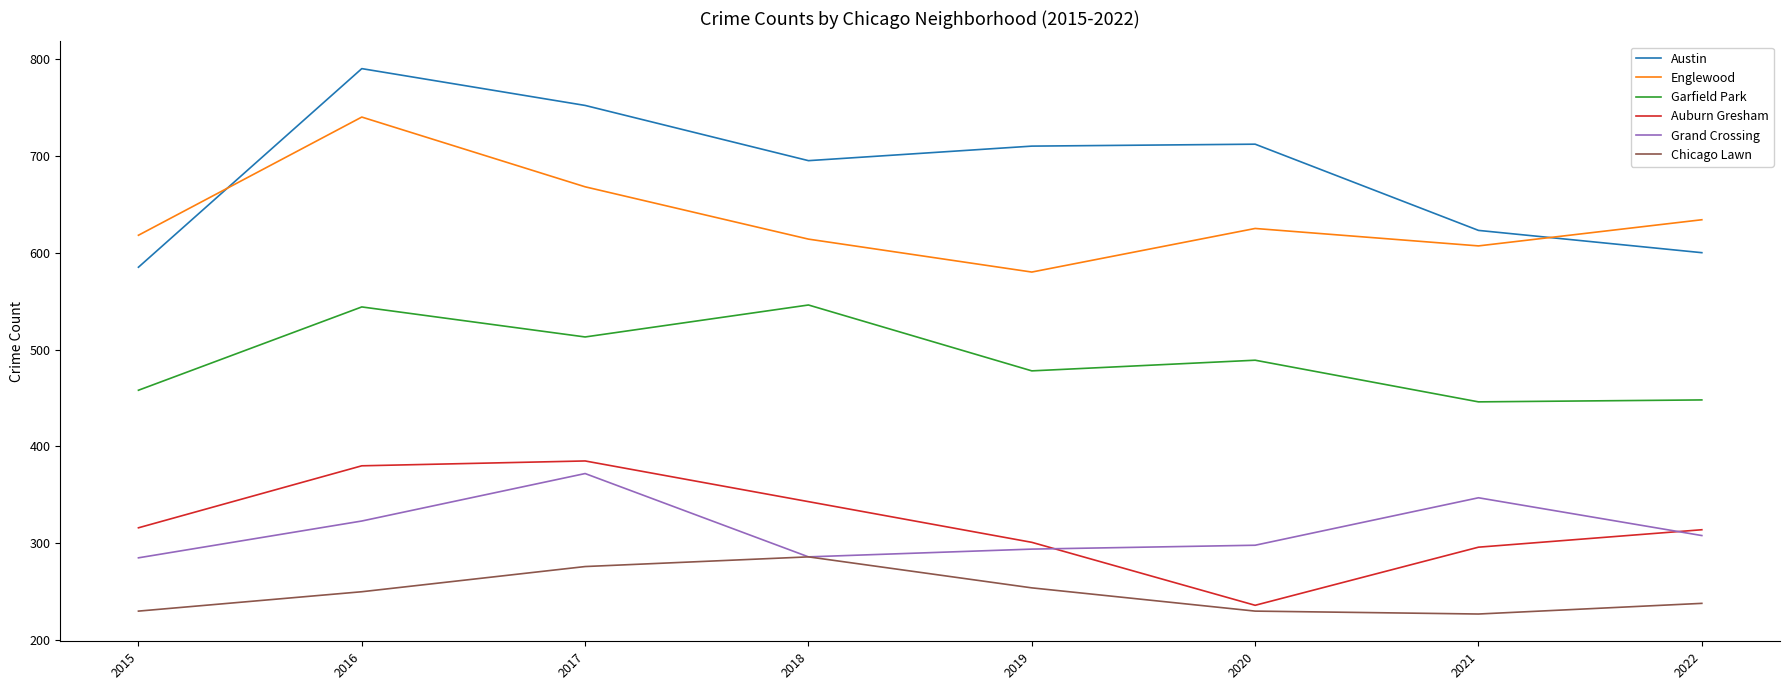

Read the Garfield Park value at 2022.

448